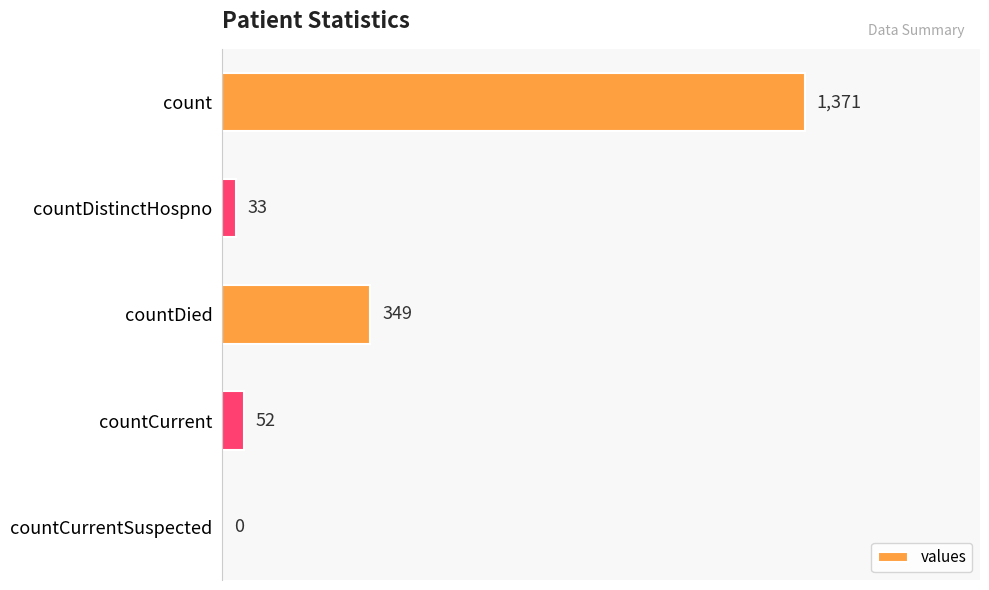

The chart shows a value of 632 at countCurrentSuspected. True or false?

False